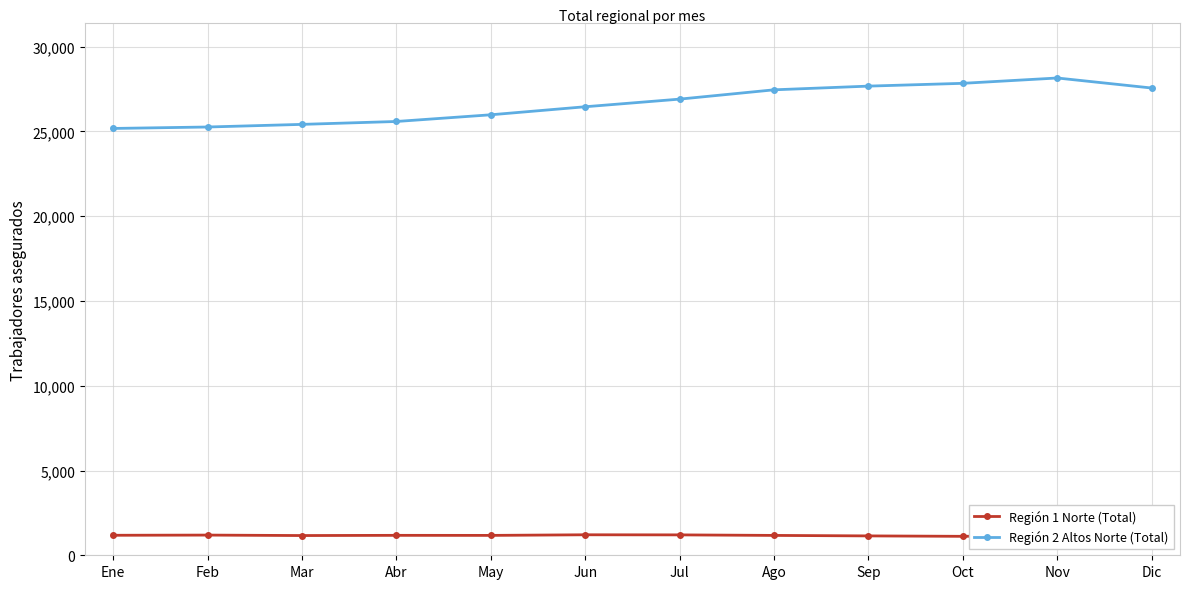

True or false: Región 2 Altos Norte (Total) has more than 1 points higher than both neighbors.

False